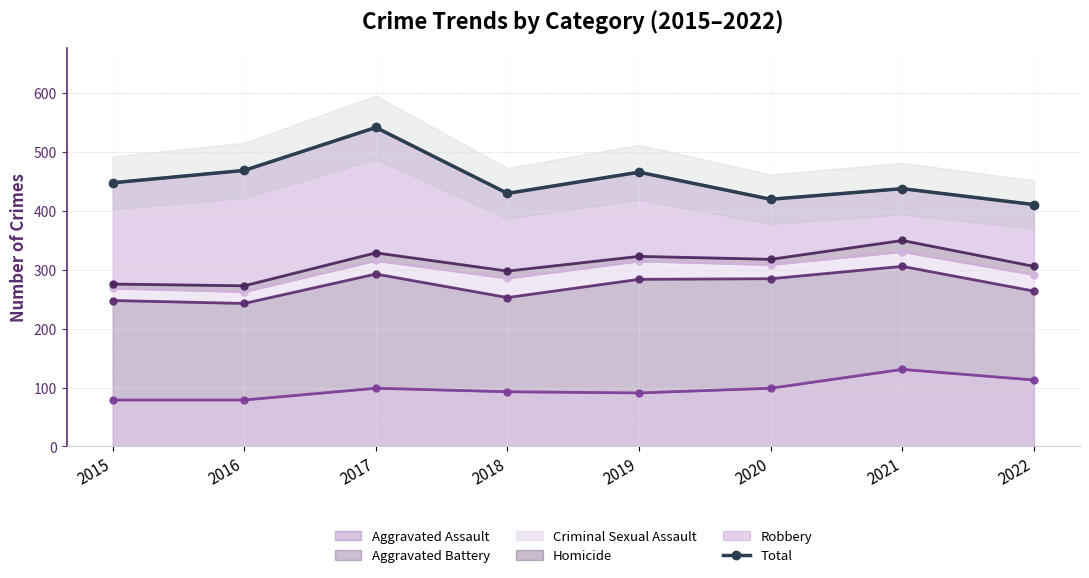

Reading left to right, extract all data points from this chart.

448	469	542	430	466	420	438	411